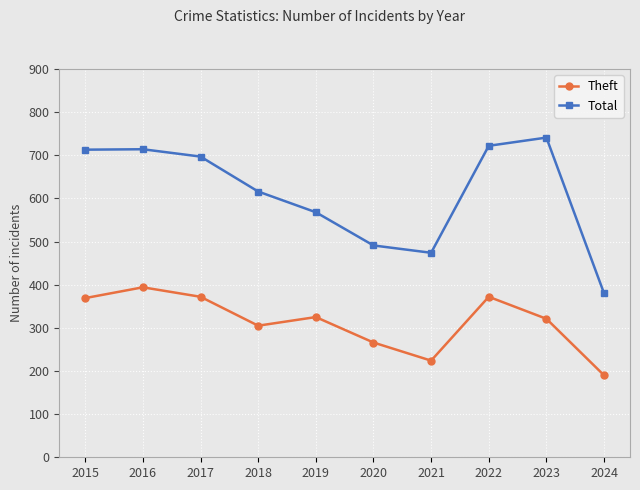

How many categories are shown in the chart?

10